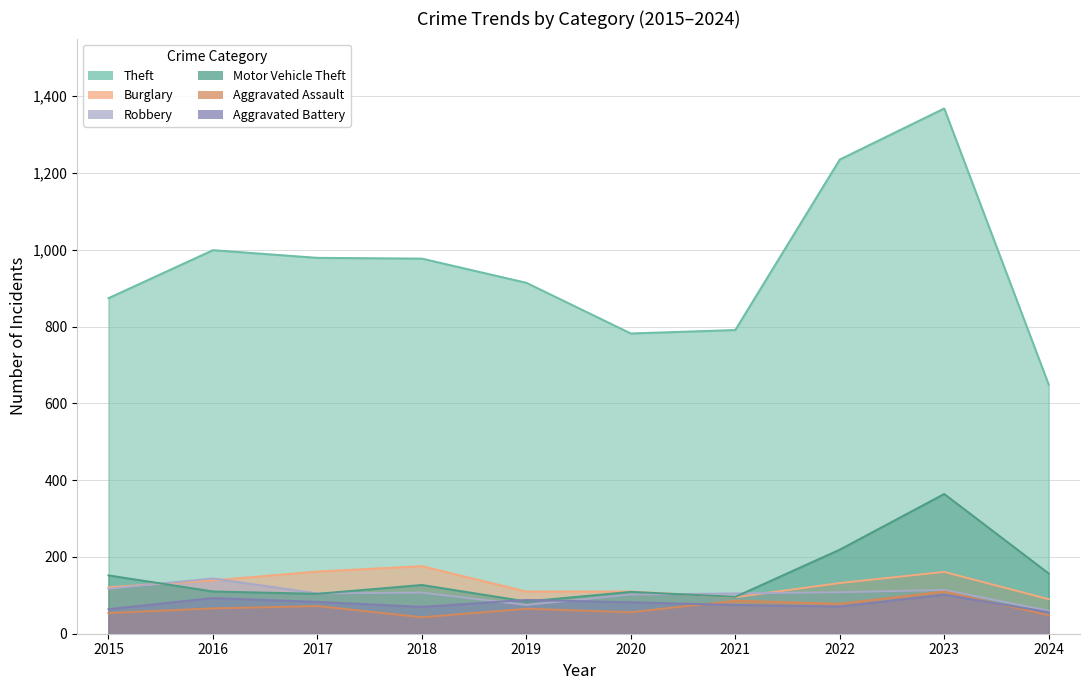

Which series has the widest spread of values?

Theft